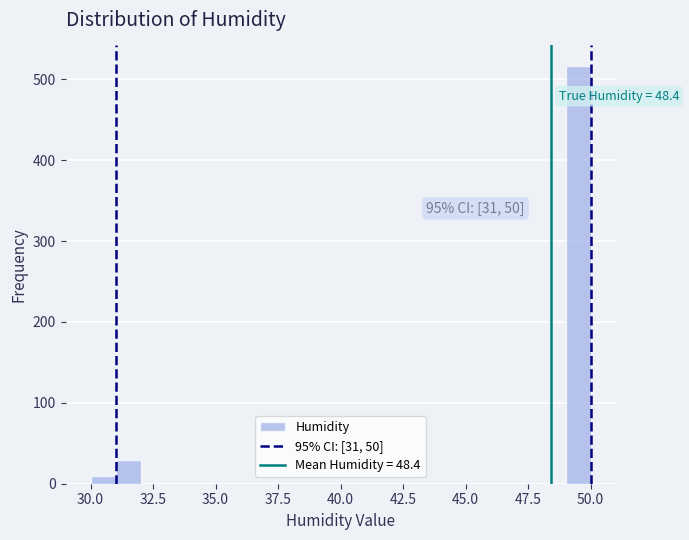

Read against the x-axis, roughly where is the centre of the tallest bar?

49.5